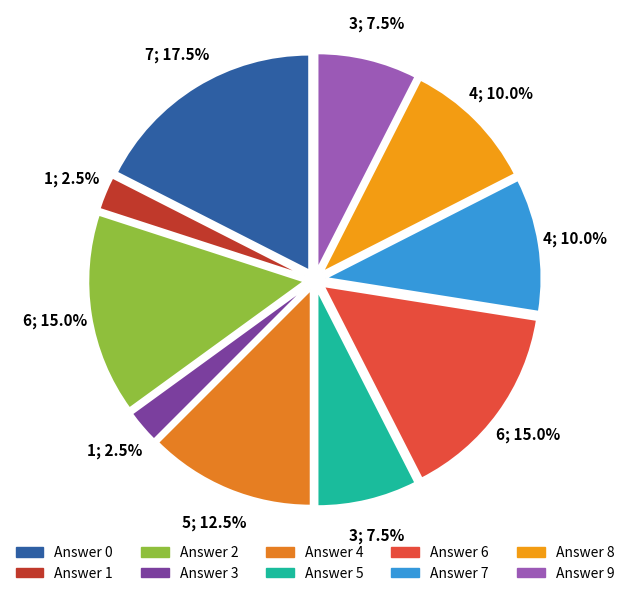

How many slices are in this pie chart?

10